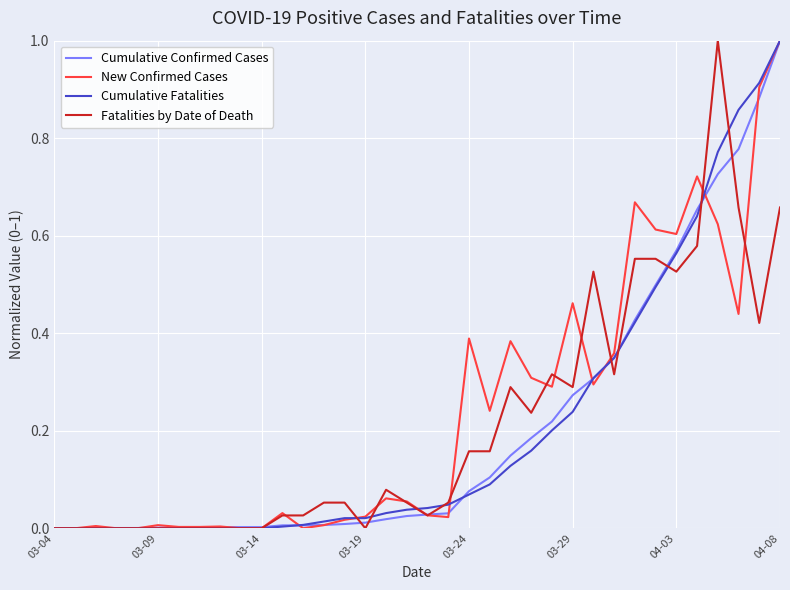

At which label does Cumulative Confirmed Cases reach its minimum?

03-04